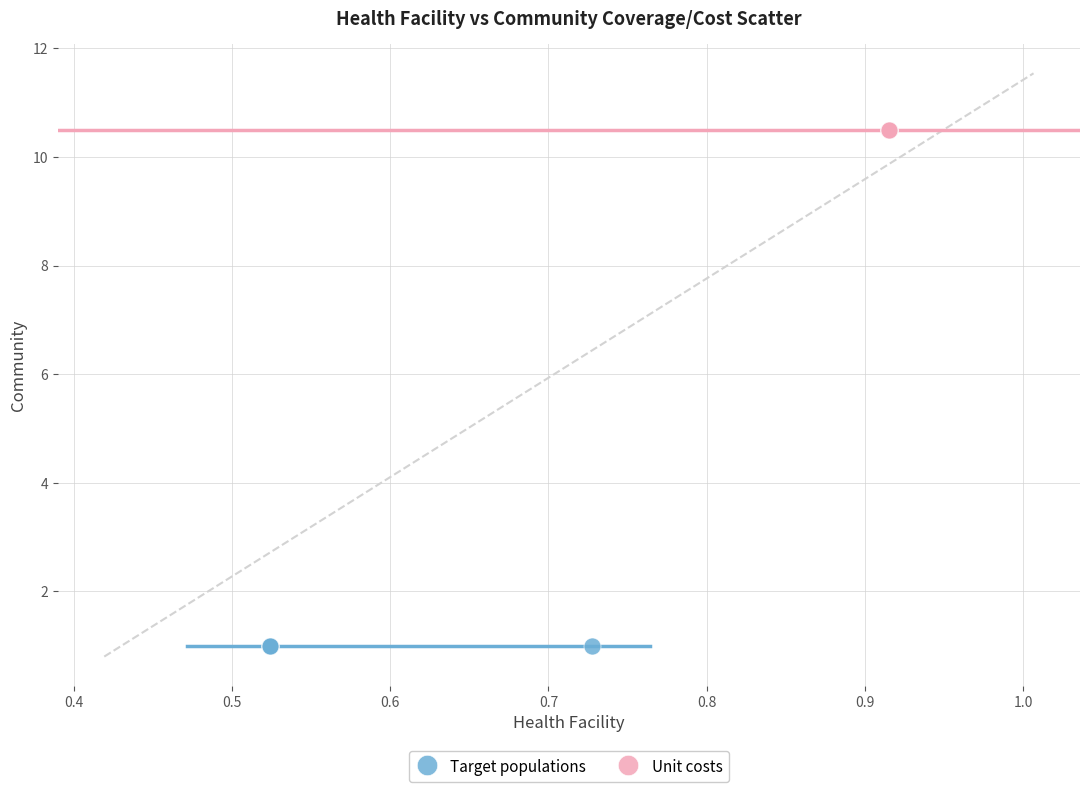

Which series reaches the minimum Y coordinate?

Target populations